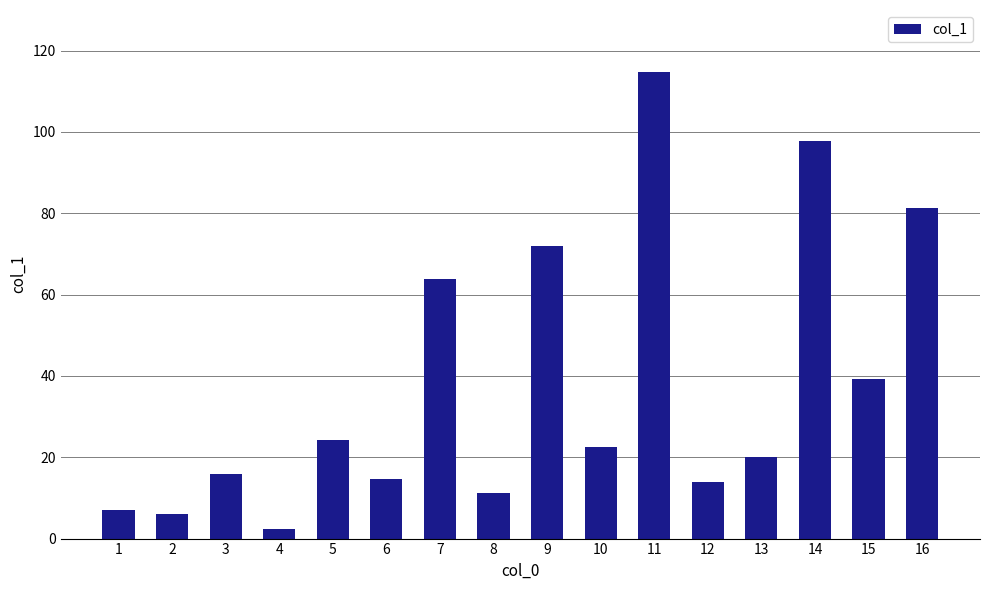

Is it true that the value at 9 is 72.0?

True